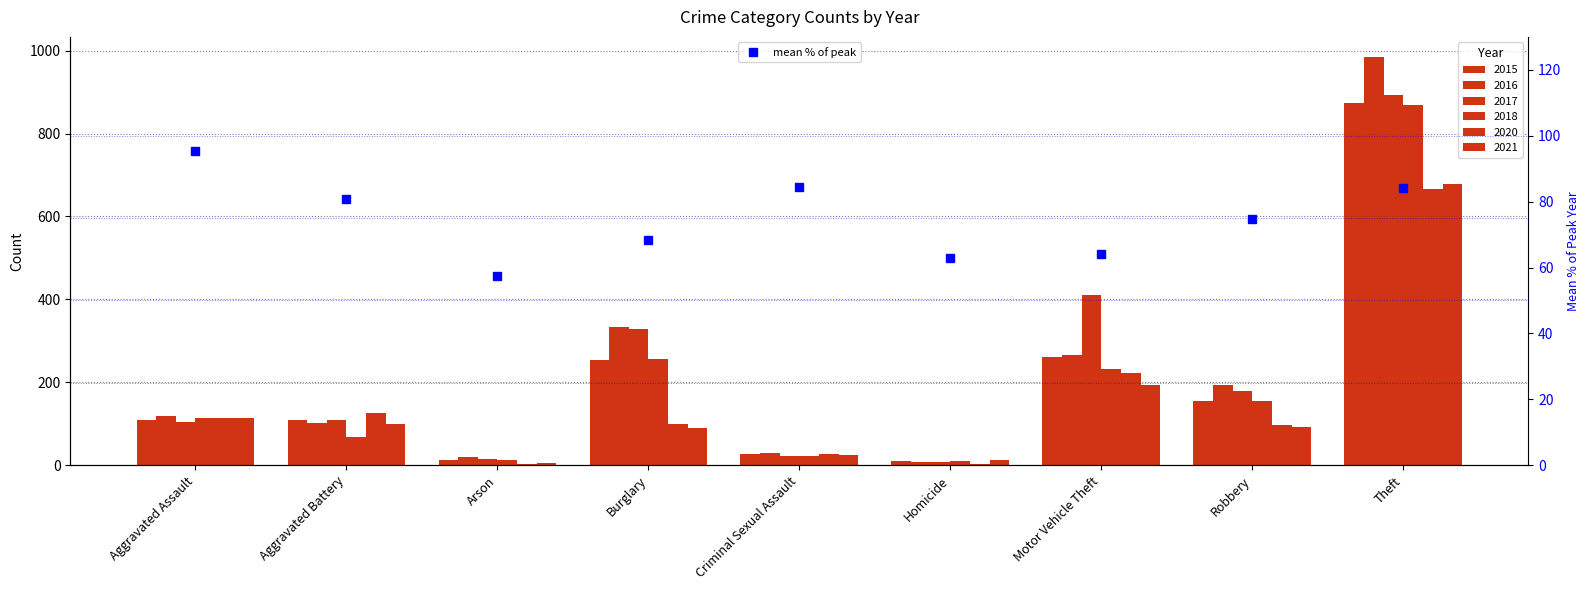

What is the difference between the second highest and minimum values?

26.9